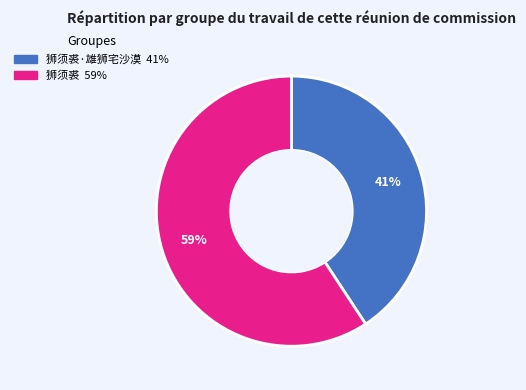

Does any single category account for the majority?

Yes